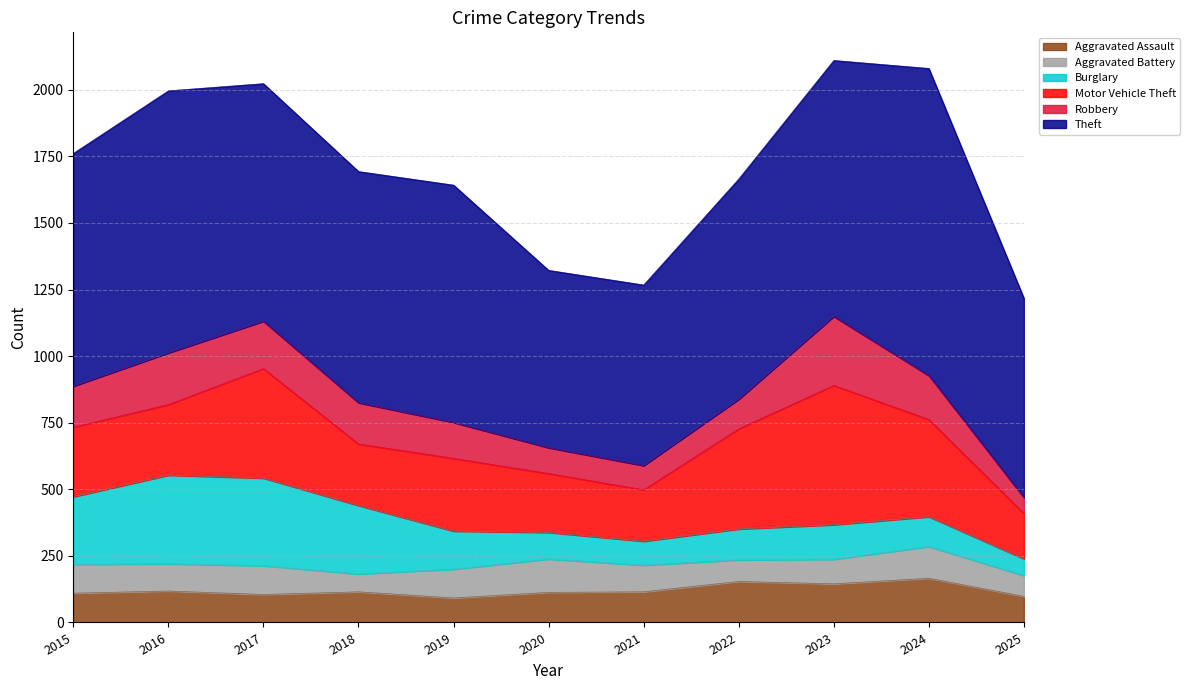

Reading right to left, list all the values displayed in this chart.

Aggravated Assault: 2025=98	2024=166	2023=145	2022=154	2021=115	2020=113	2019=92	2018=115	2017=105	2016=118	2015=110
Aggravated Battery: 2025=78	2024=119	2023=92	2022=81	2021=100	2020=125	2019=108	2018=67	2017=108	2016=102	2015=108
Burglary: 2025=63	2024=112	2023=130	2022=116	2021=90	2020=100	2019=143	2018=257	2017=329	2016=333	2015=254
Motor Vehicle Theft: 2025=170	2024=365	2023=523	2022=376	2021=193	2020=221	2019=273	2018=231	2017=411	2016=265	2015=261
Robbery: 2025=60	2024=165	2023=259	2022=111	2021=91	2020=97	2019=135	2018=155	2017=178	2016=194	2015=154
Theft: 2025=748	2024=1153	2023=961	2022=827	2021=678	2020=666	2019=891	2018=868	2017=892	2016=984	2015=874